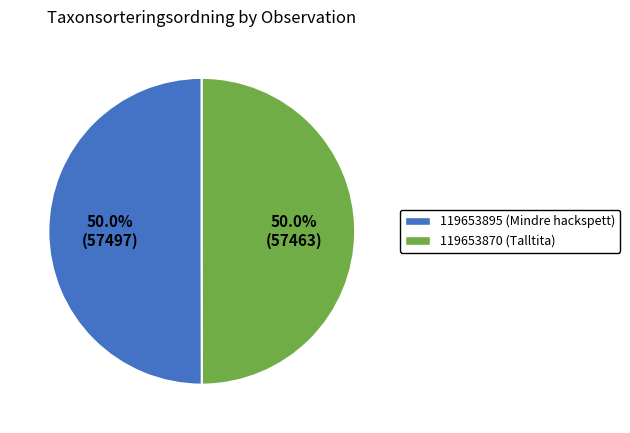

Is the sum of 119653870 (Talltita) and 119653895 (Mindre hackspett) greater than half?

Yes